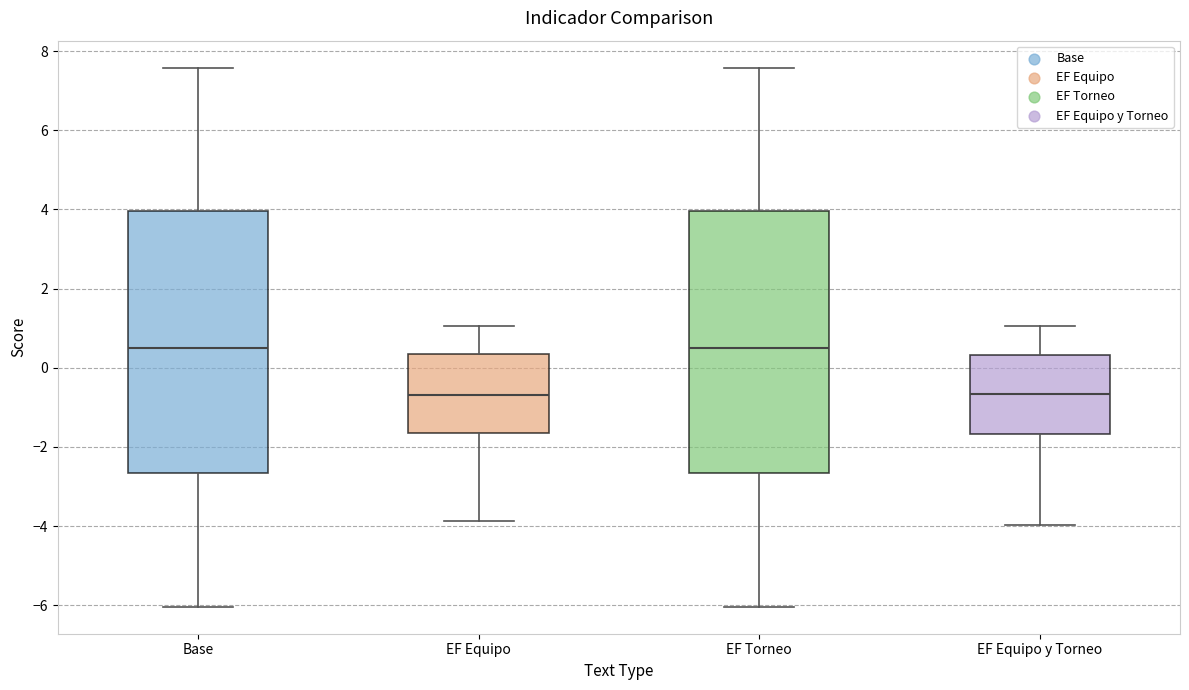

Reading left to right, transcribe this box plot: for each box, give where its median line is, the range the box spans, and where its two whiskers end, as read against the y-axis. The values are not printed on the chart, so give them approximately, as read against the axis.

Base: median 0.4, box -2.6 to 4.0, whiskers -6.0 to 7.6
EF Equipo: median -0.6, box -1.6 to 0.4, whiskers -3.8 to 1.0
EF Torneo: median 0.4, box -2.6 to 4.0, whiskers -6.0 to 7.6
EF Equipo y Torneo: median -0.6, box -1.6 to 0.4, whiskers -4.0 to 1.0